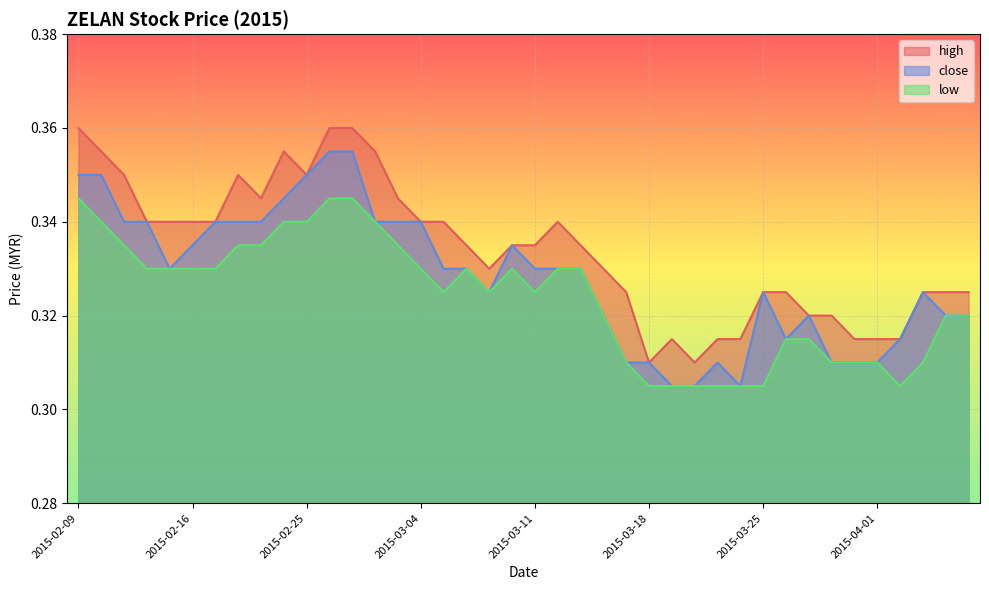

Which category has the highest value in the high series?

2015-02-09